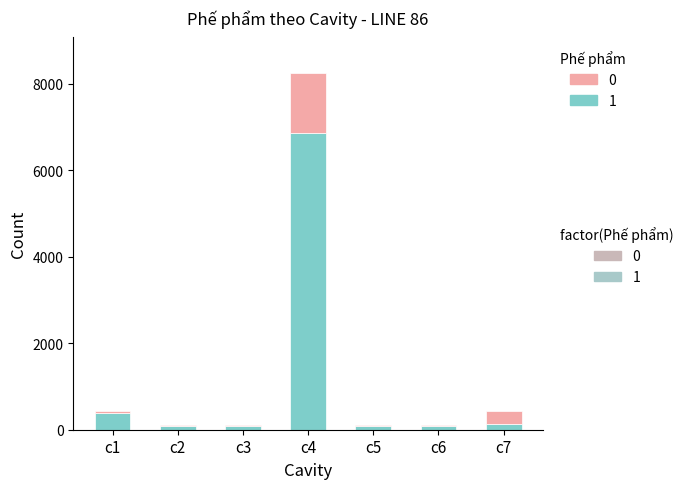

At which category is the sum across all series the highest?

c4